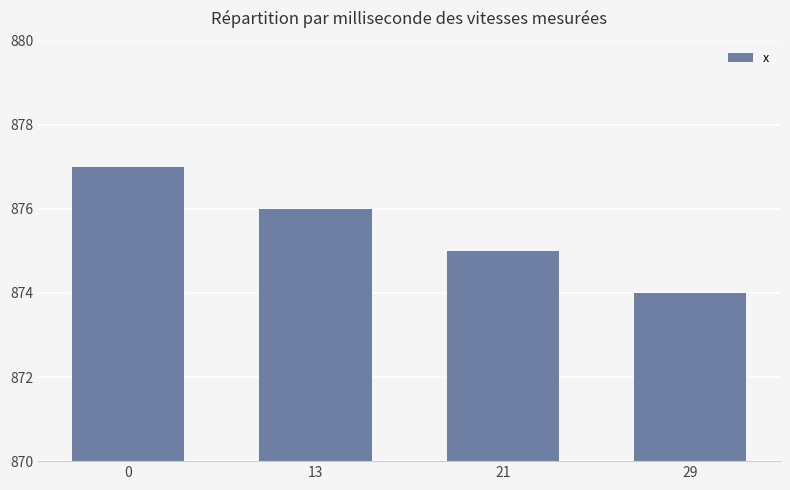

Between 21 and 13, which is larger?

13